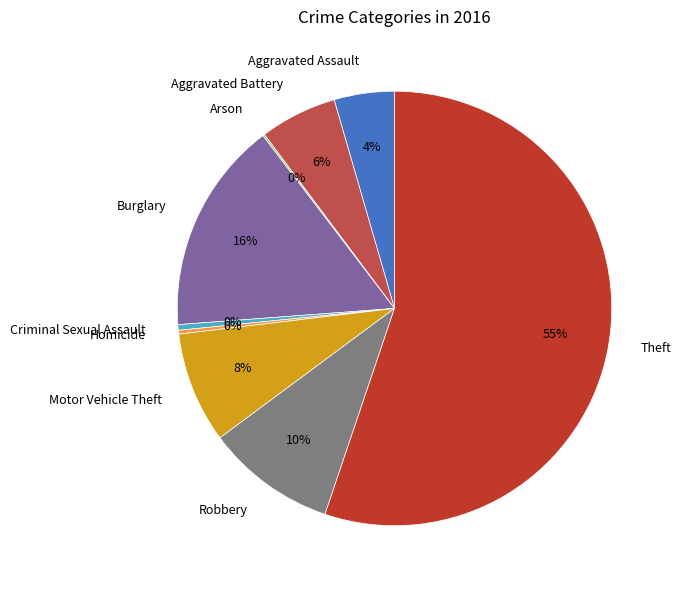

Is Aggravated Assault the majority of the pie?

No